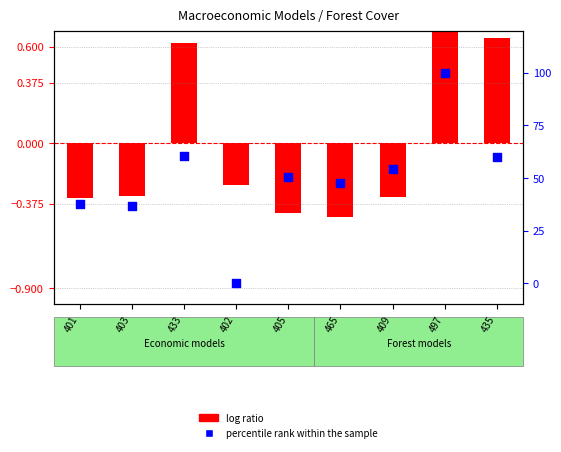

At which category is the sum across all series the highest?

497